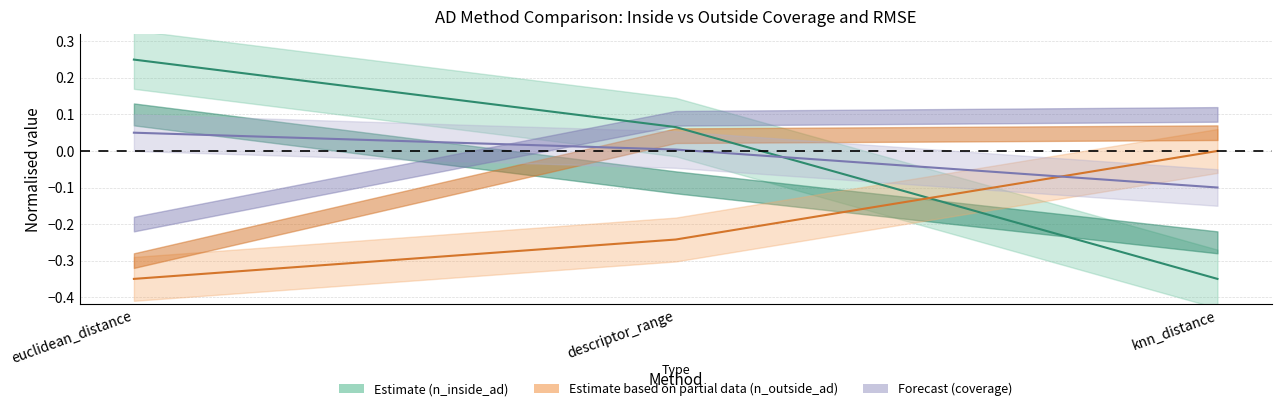

Is this an area chart (filled region under the line)?

No